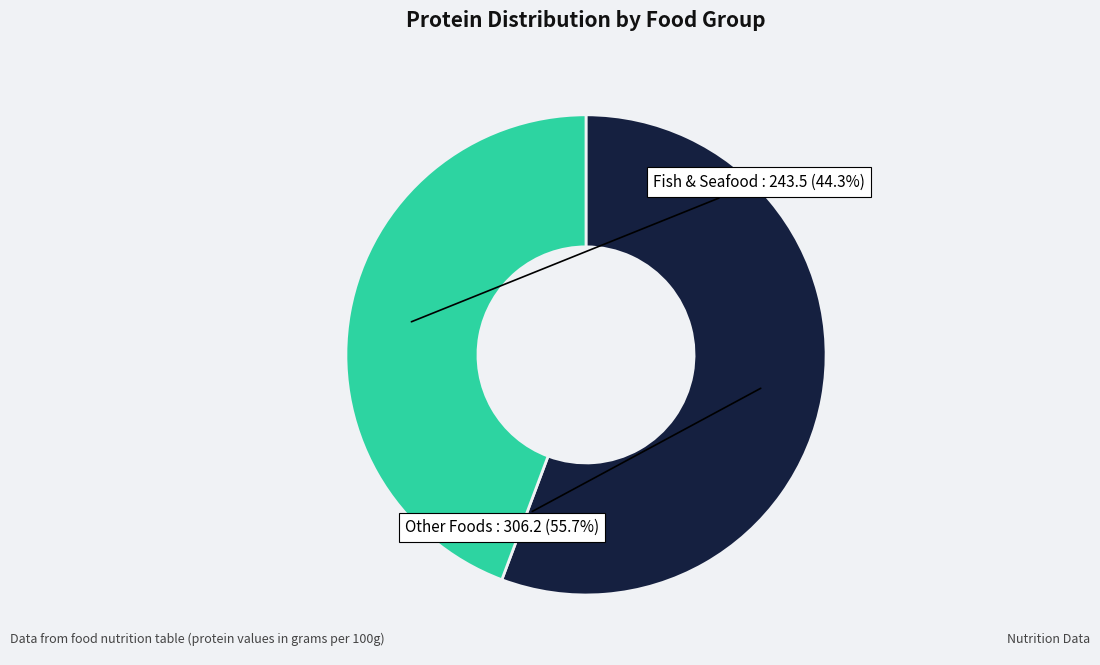

How many slices are in this pie chart?

2